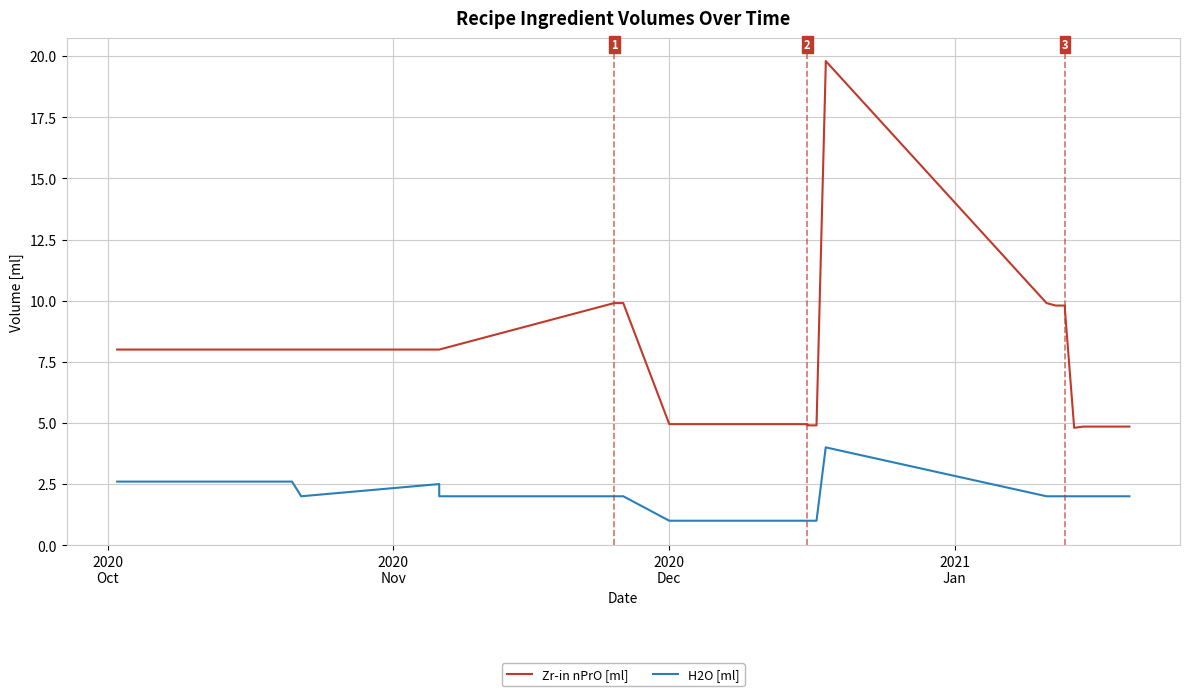

The Zr-in nPrO [ml] series shows 2.6 at 28. True or false?

False